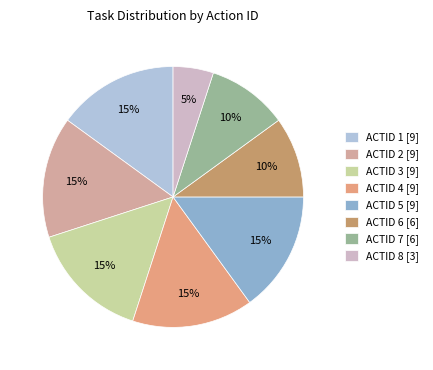

Is there a majority slice in this chart?

No